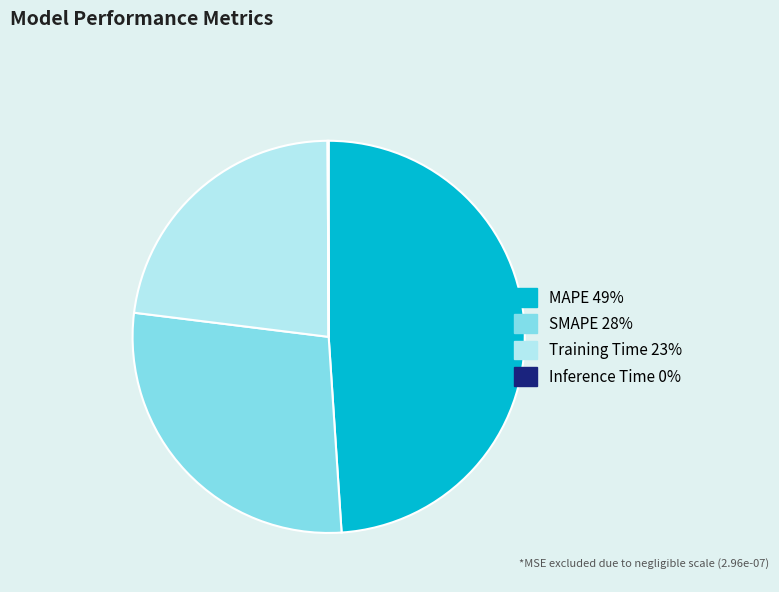

Does MAPE account for over 50% of the chart?

No